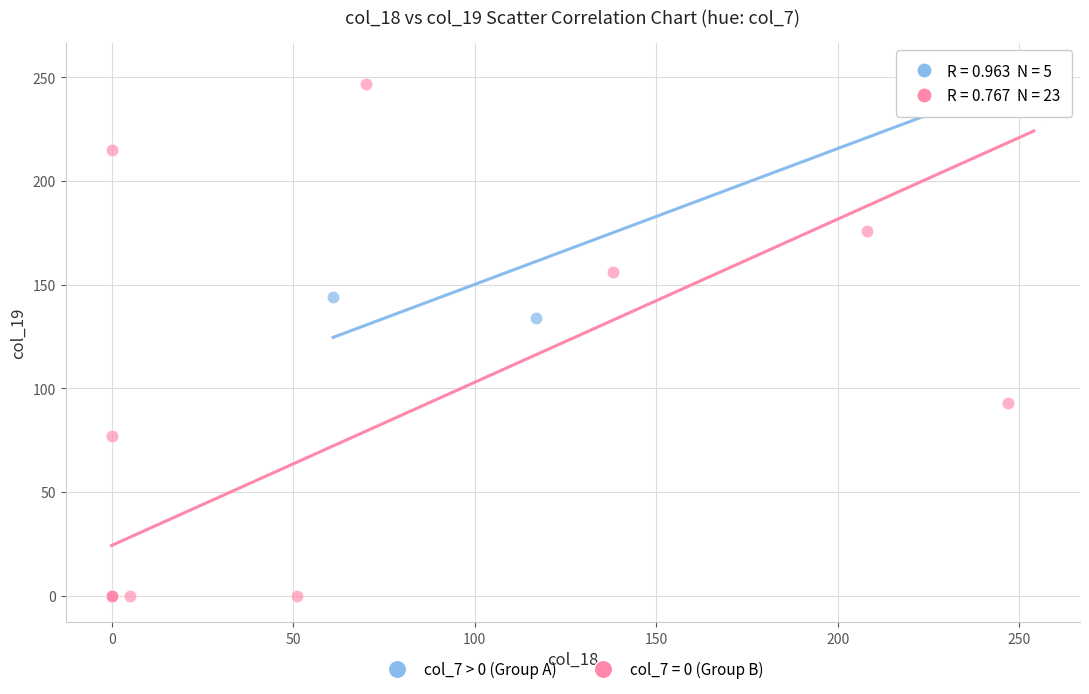

Which series has the largest Y range (max minus min)?

col_7 = 0 (Group B)